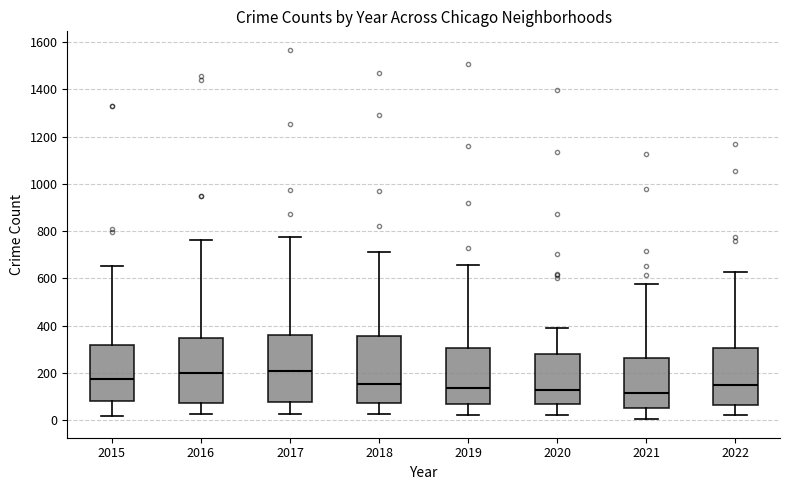

Where does the median line of the box at x = 2021 sit on the y-axis? The values are not printed on the chart, so give them approximately, as read against the axis.

120